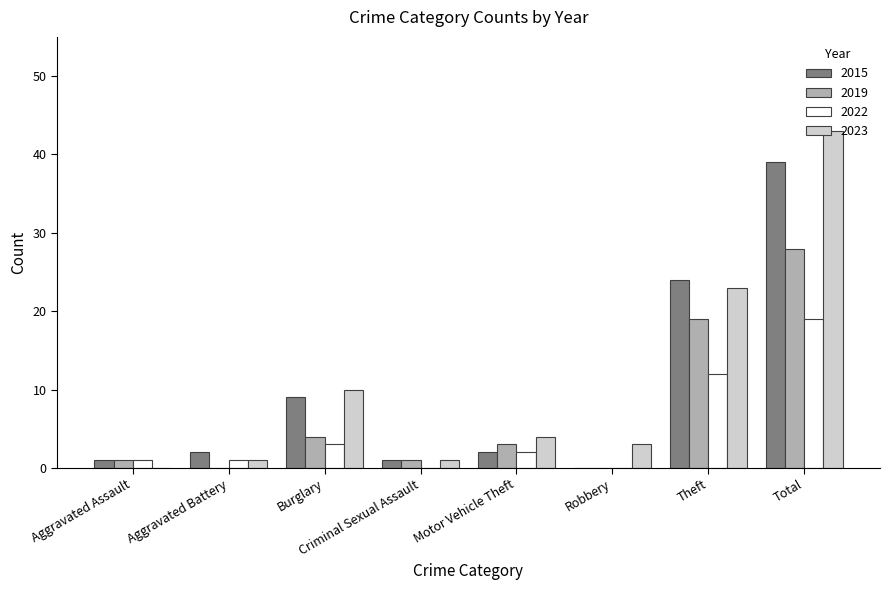

Which category has the highest value in the 2022 series?

Total